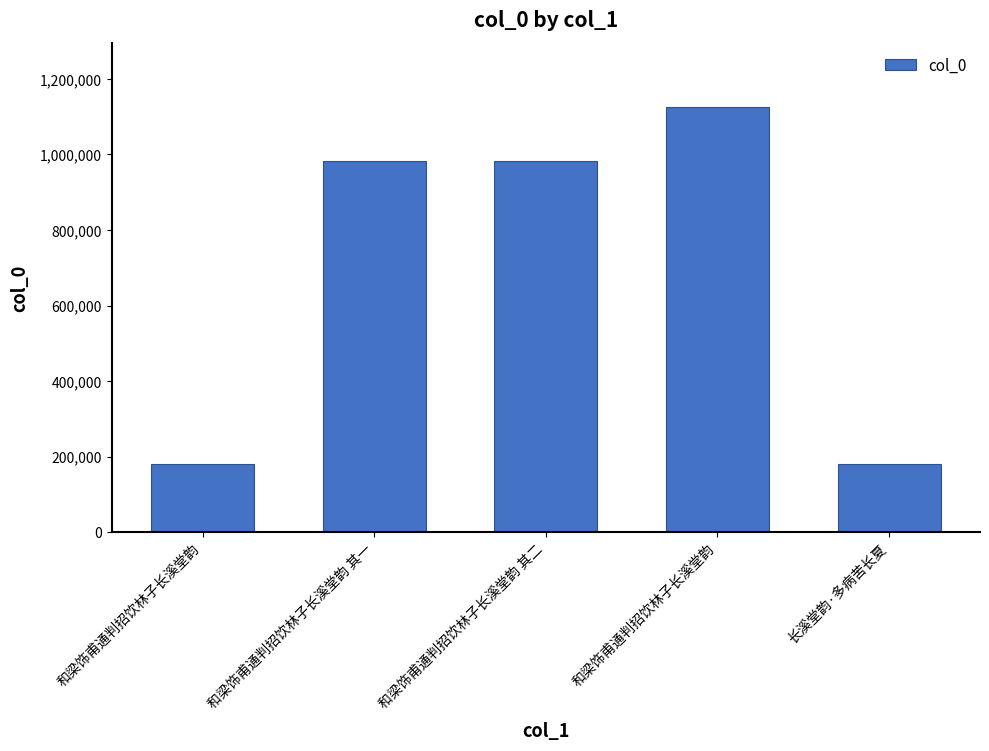

How many bars are there in total?

5